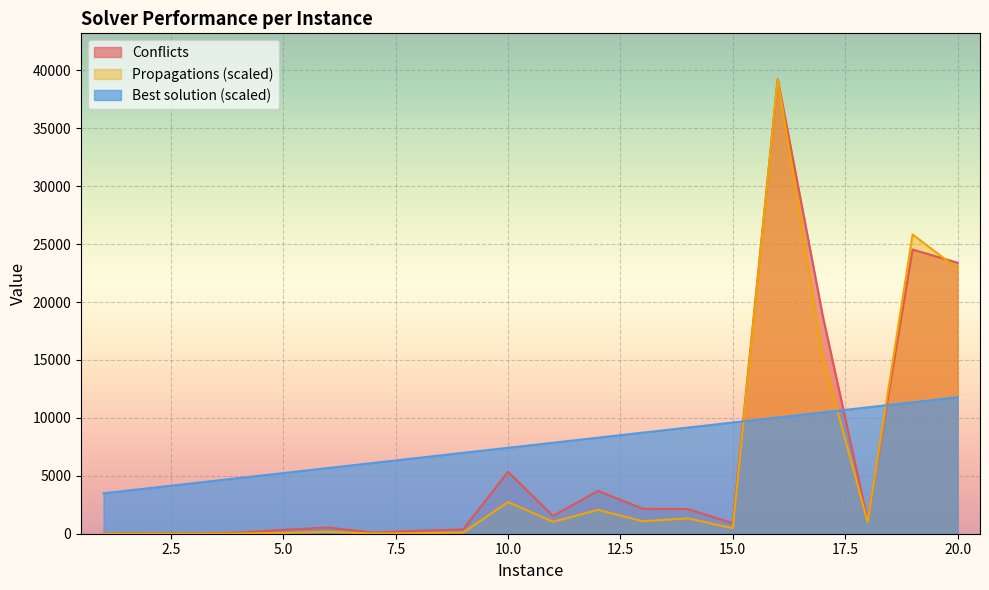

What are all the series names shown in the legend?

Conflicts, Propagations (scaled), Best solution (scaled)